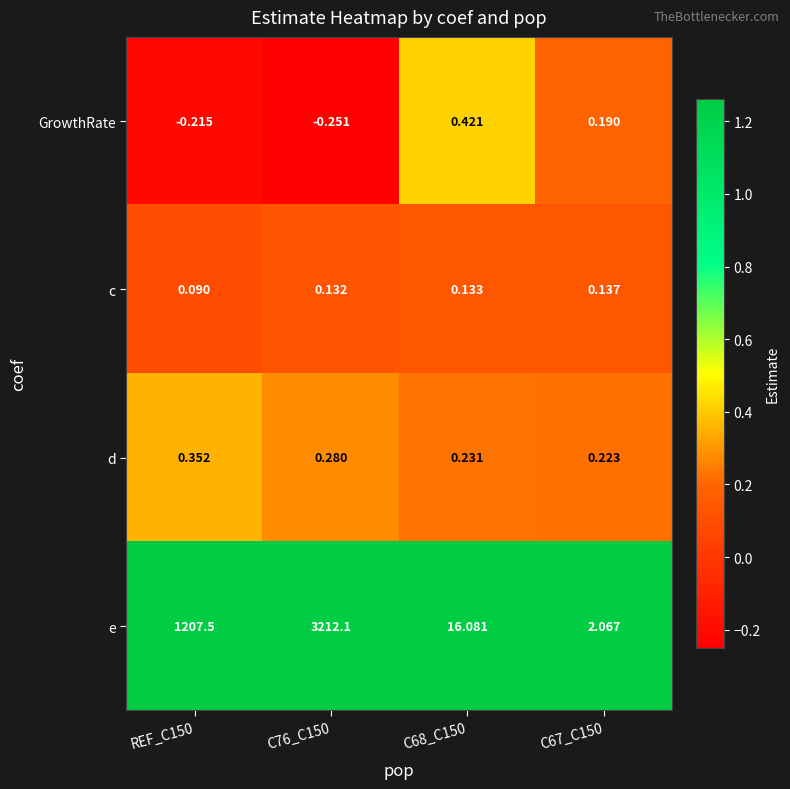

Is the value of d at REF_C150 greater than the value of GrowthRate at C67_C150?

Yes